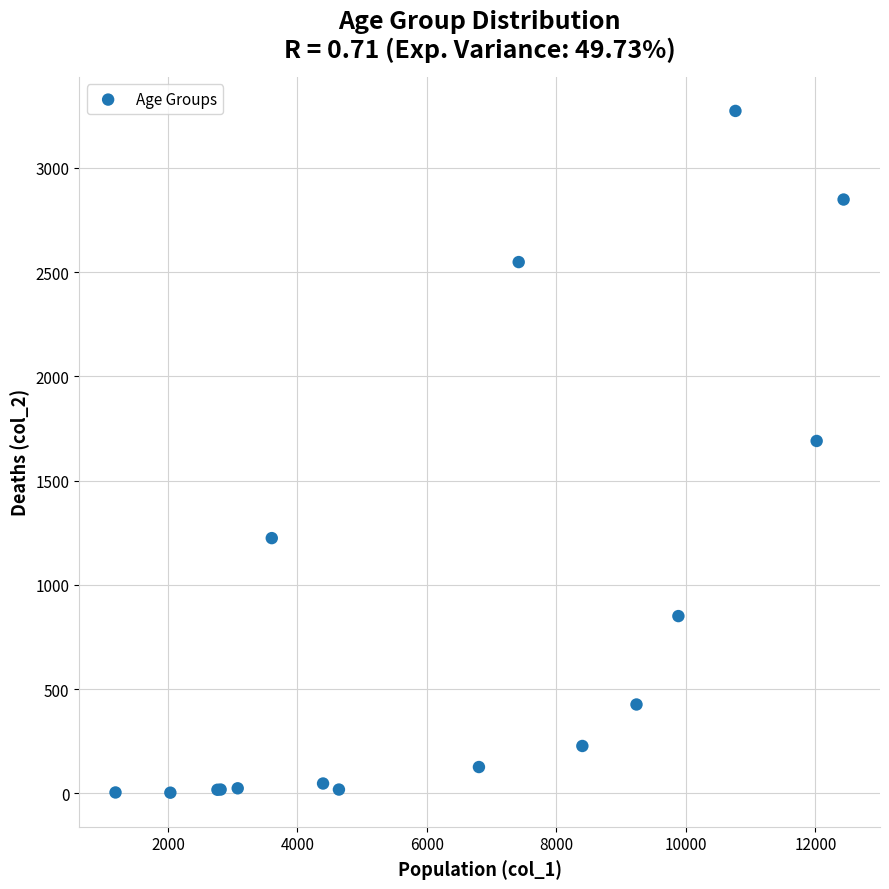

What Y value in the scatter plot is closest to 1638?

1690